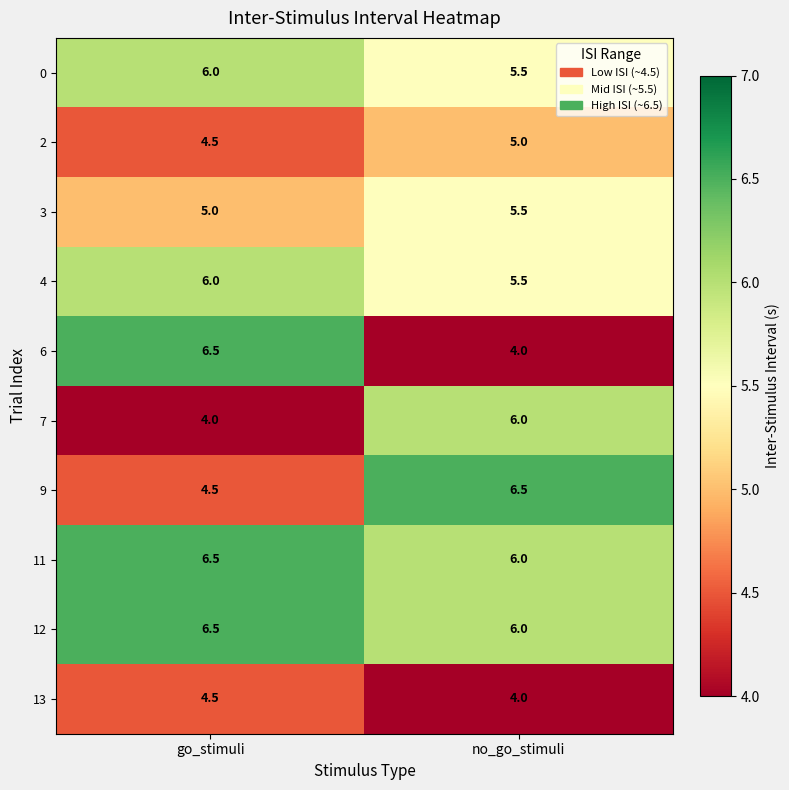

What is the minimum value shown in the chart?

4.0